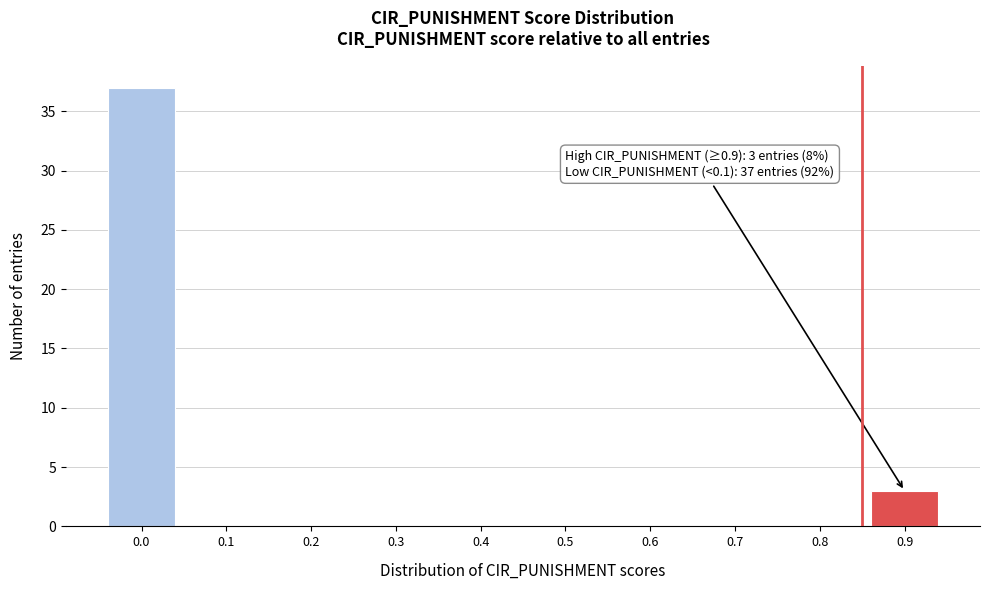

Reading left to right, list all the values displayed in this chart.

0.0=37	0.1=0	0.2=0	0.3=0	0.4=0	0.5=0	0.6=0	0.7=0	0.8=0	0.9=3